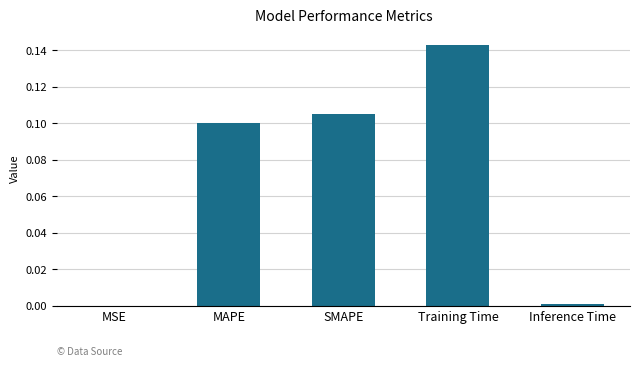

How many data points does each series have?

5